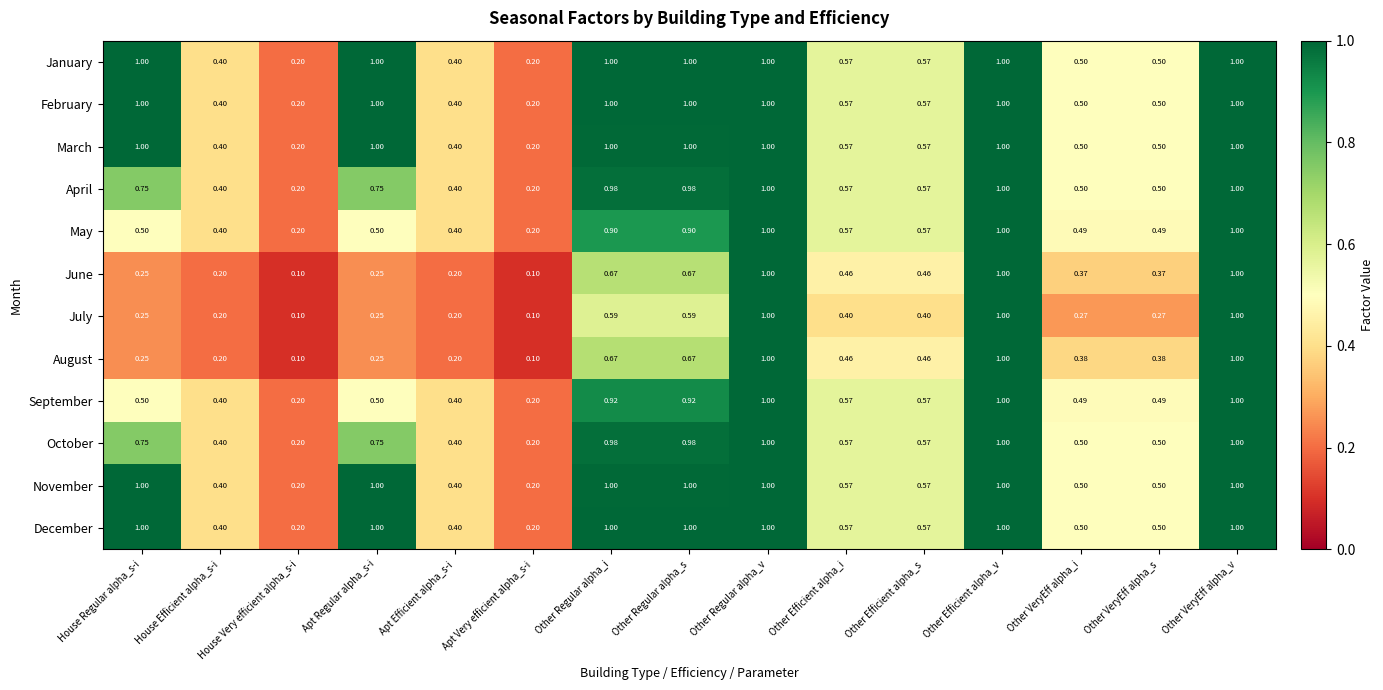

Is the value of March at House Efficient alpha_s-i greater than the value of June at Other Efficient alpha_i?

No